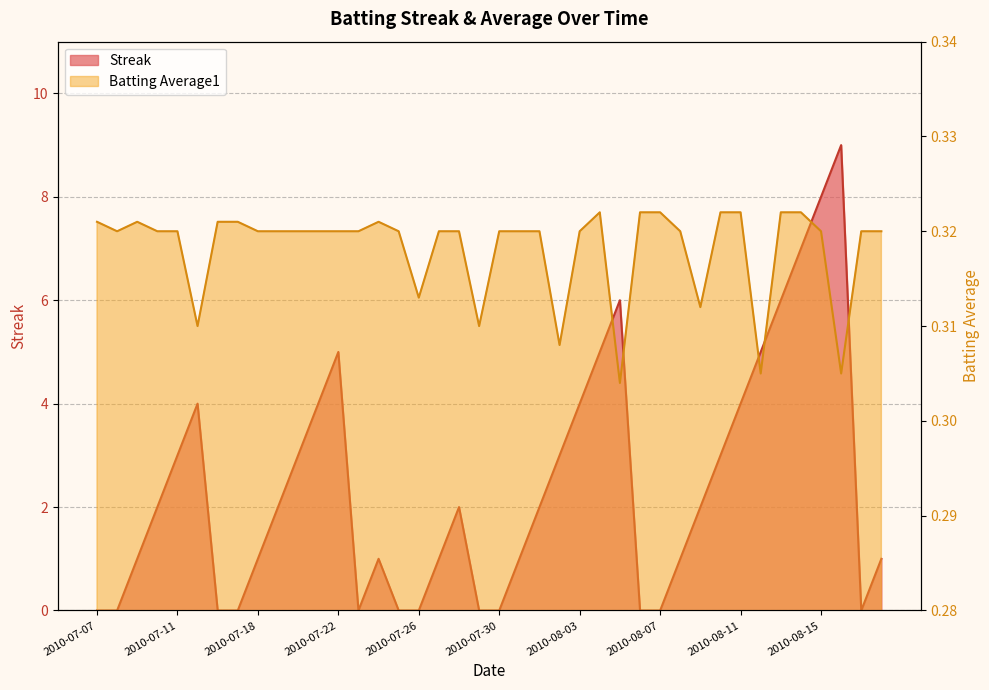

How many interior local valleys does the Streak series have?

2